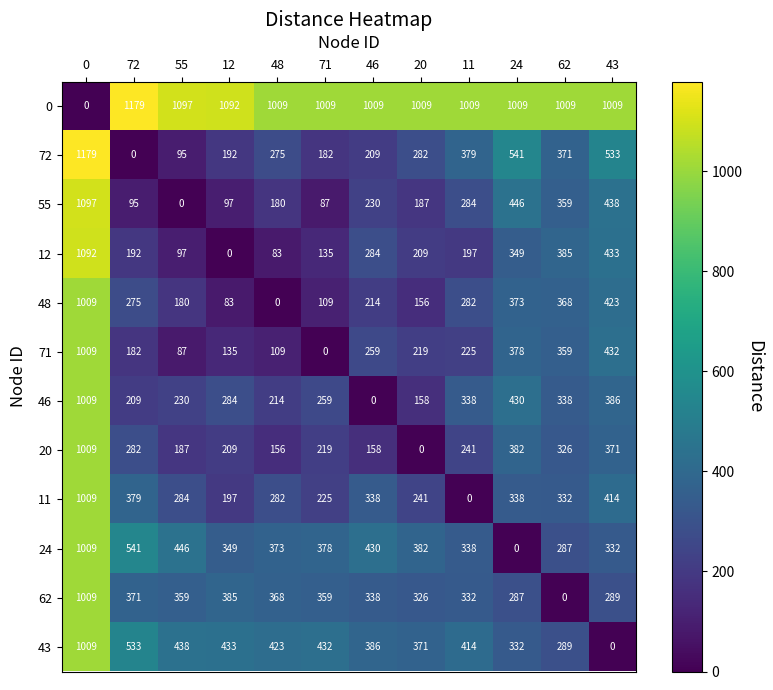

Rank the categories by 72 value from lowest to highest.

72, 55, 71, 12, 46, 48, 20, 62, 11, 43, 24, 0